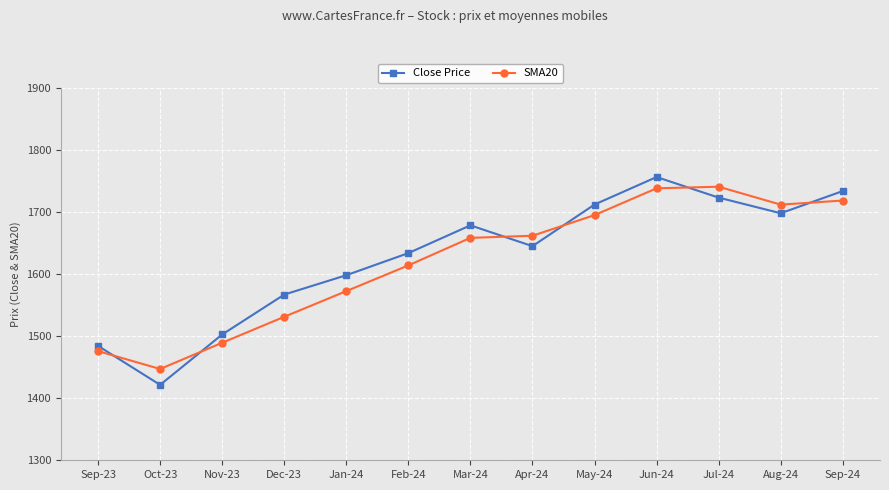

What is the difference between the second highest and second lowest values in the Close Price series?

249.7